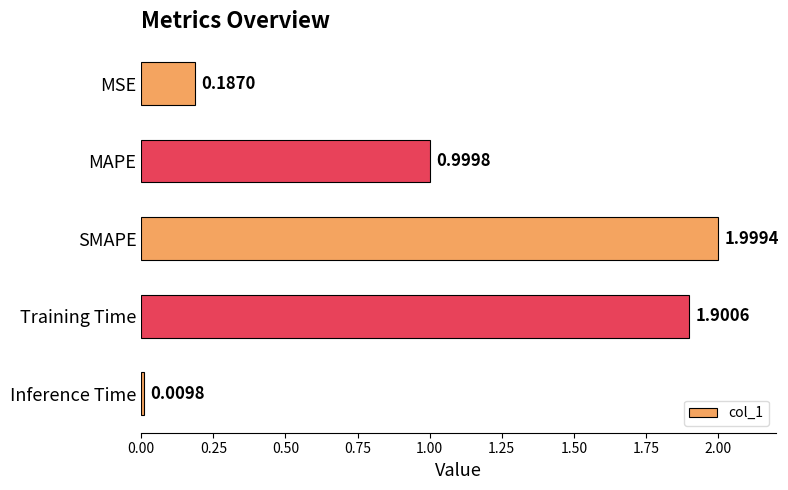

Rank the categories by value from lowest to highest.

Inference Time, MSE, MAPE, Training Time, SMAPE